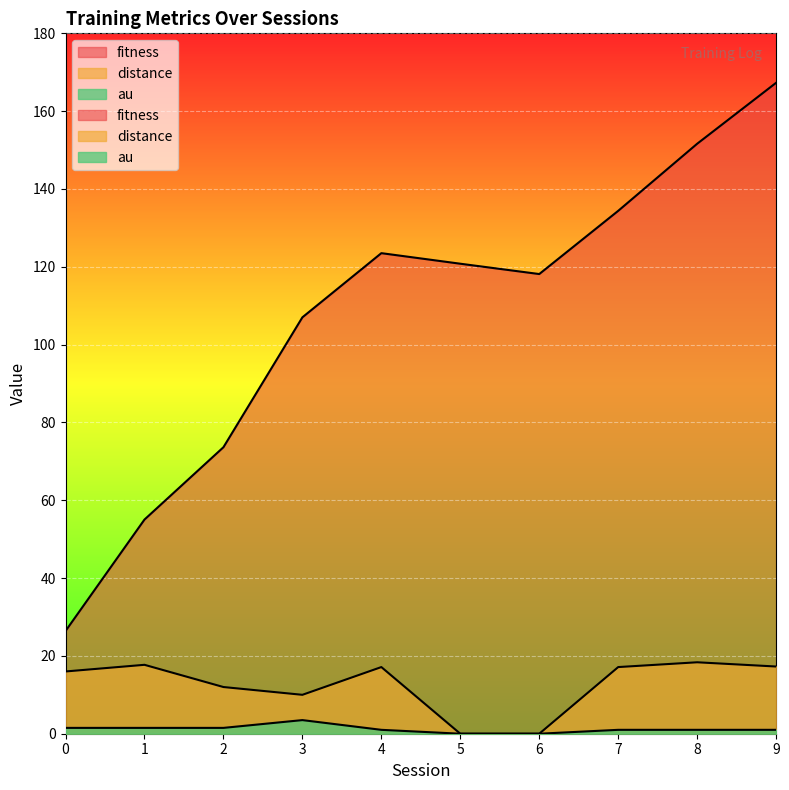

Reading left to right, transcribe all the data shown in this chart.

fitness: 26.4	55.0	73.6	107.0	123.5	120.8	118.1	134.4	151.6	167.3
distance: 16.0	17.7	12.0	10.0	17.1	0.0	0.0	17.1	18.4	17.3
au: 1.5	1.5	1.5	3.5	1.0	0.0	0.0	1.0	1.0	1.0